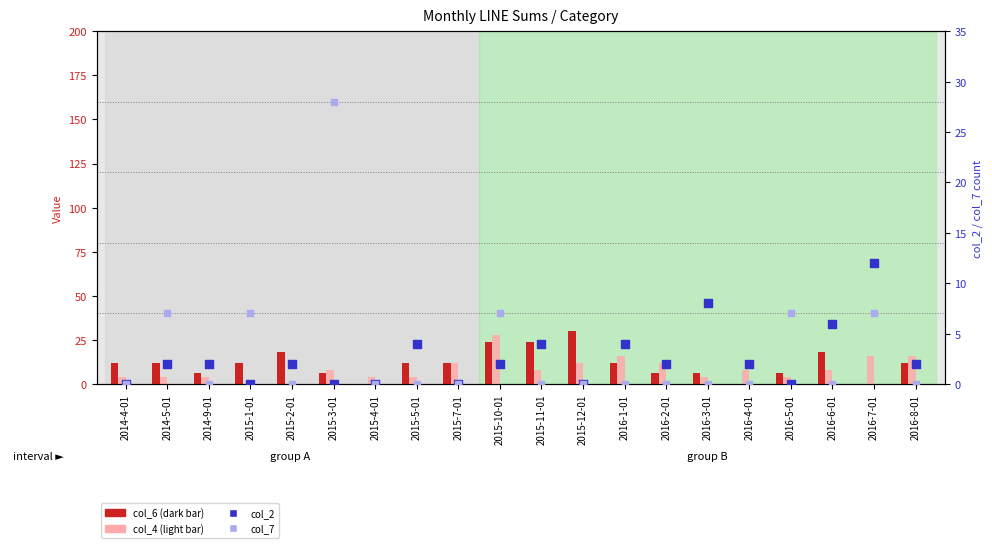

What is the total value across all series at 2014-4-01?

16